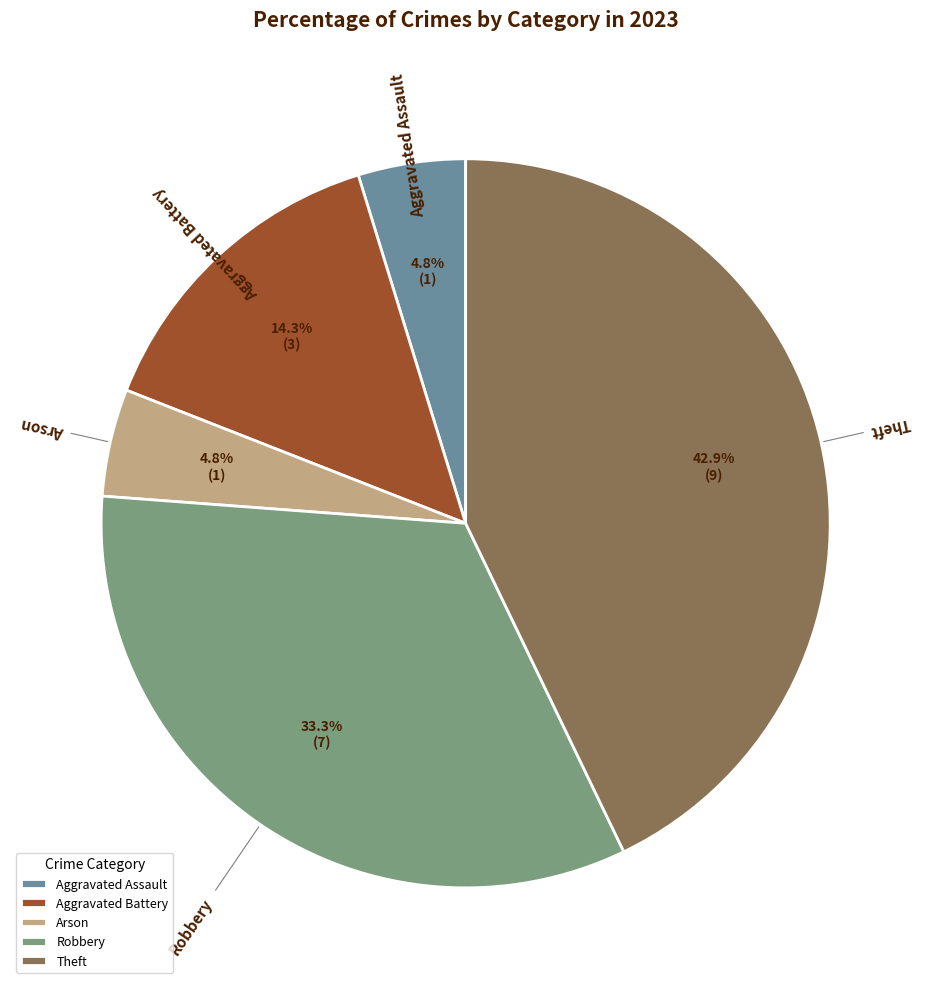

The Aggravated Battery slice represents 14% of the pie. True or false?

True